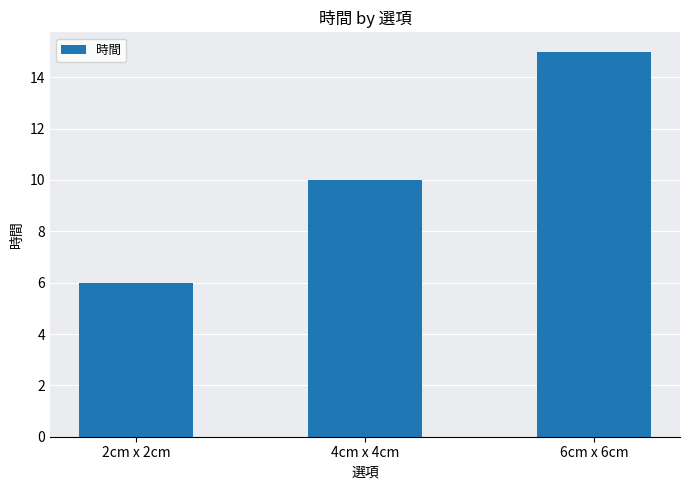

What is the change in value from 4cm x 4cm to 6cm x 6cm?

+5